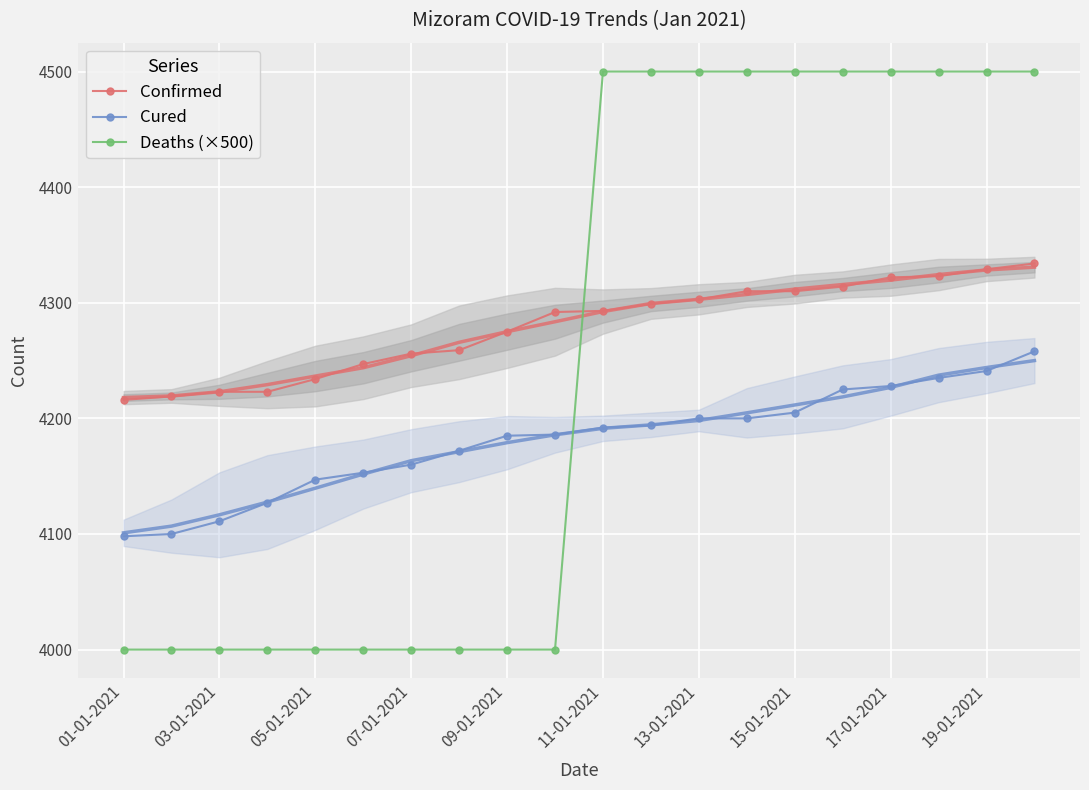

The Cured series shows 4241 at 19-01-2021. True or false?

True